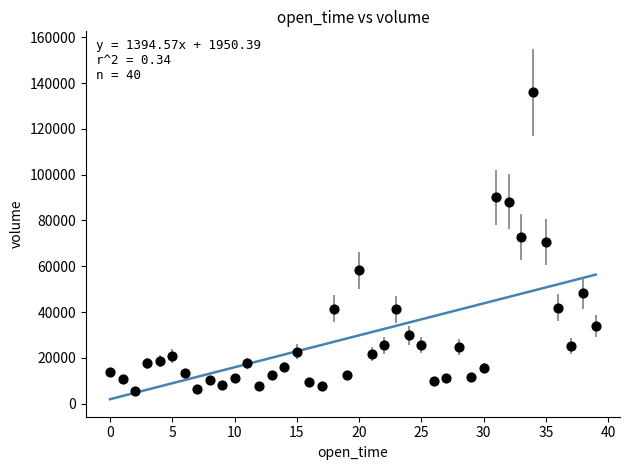

What is the range of Y values (max minus min)?

130515.8